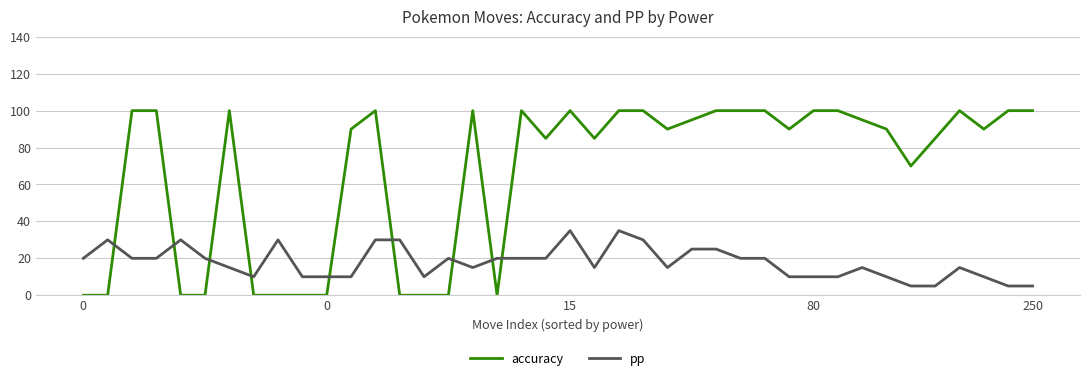

What is the highest value of the accuracy series?

100